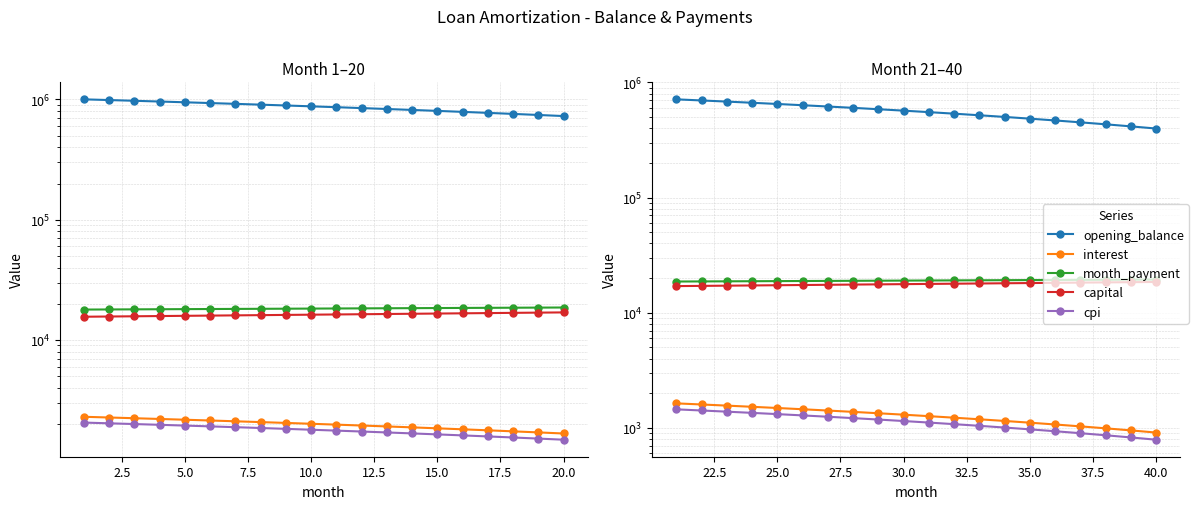

True or false: month_payment and opening_balance intersect in this chart.

False